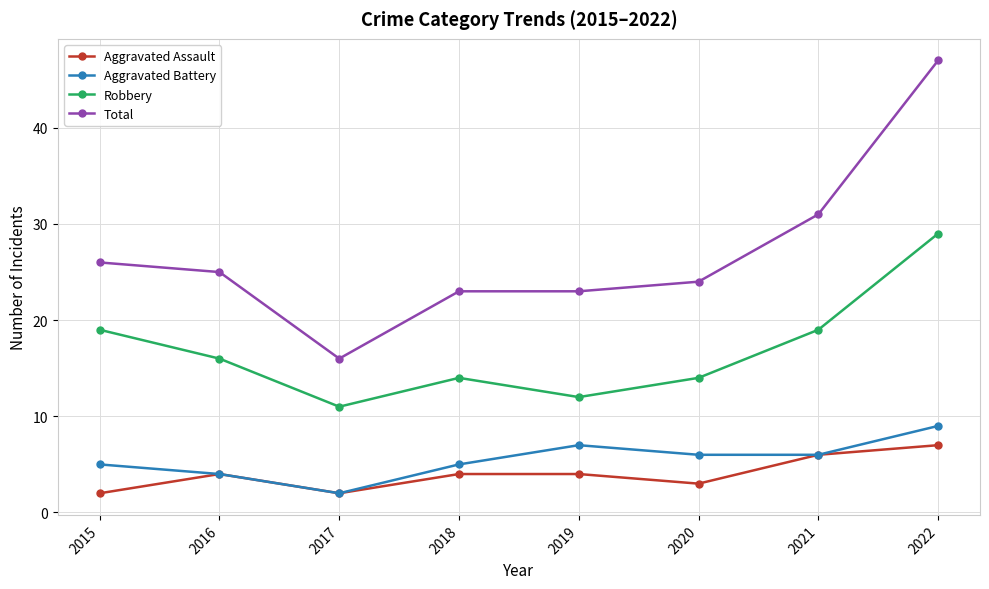

Which series has the widest spread of values?

Total